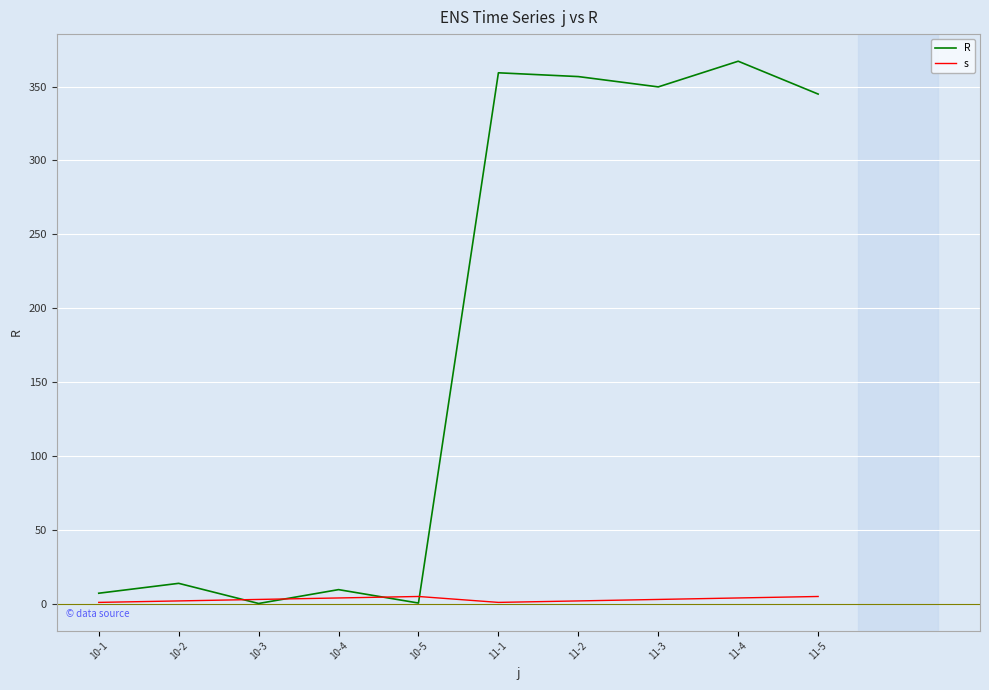

The value of R at 10-4 is 9.6. True or false?

True